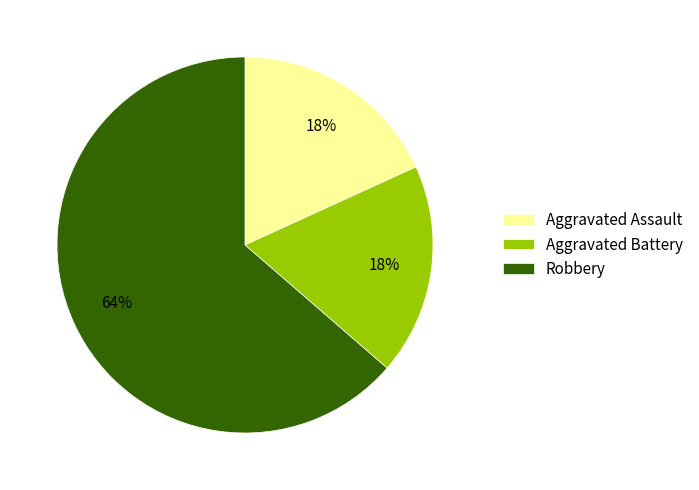

Which category has the biggest portion of the pie?

Robbery